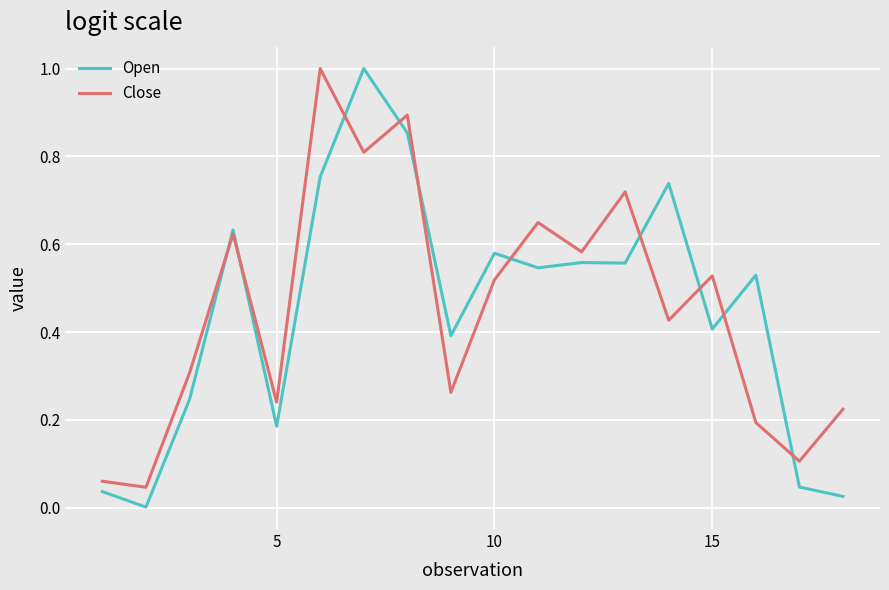

What is the maximum value for Open?

1.0